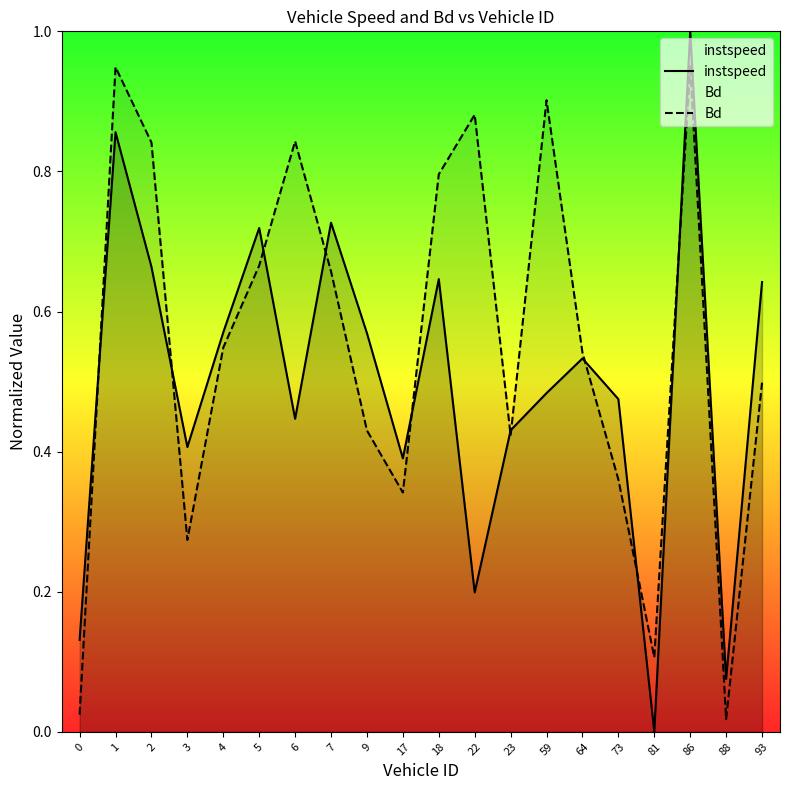

Does the chart display data point markers on the line(s)?

No